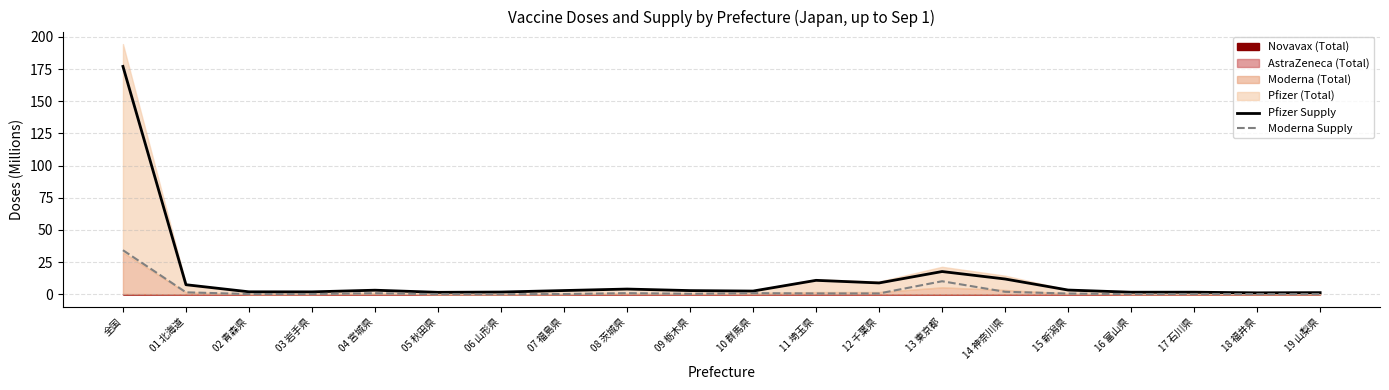

Is the value of Pfizer Supply at 05 秋田県 greater than the value of Moderna Supply at 17 石川県?

Yes